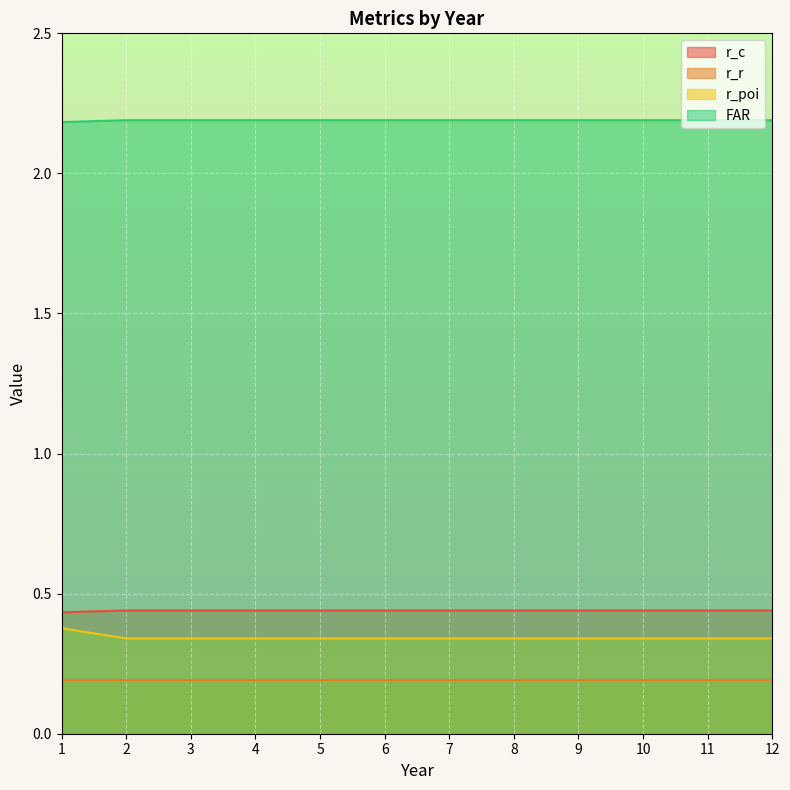

The value of r_poi at 5 is 0.2. True or false?

False